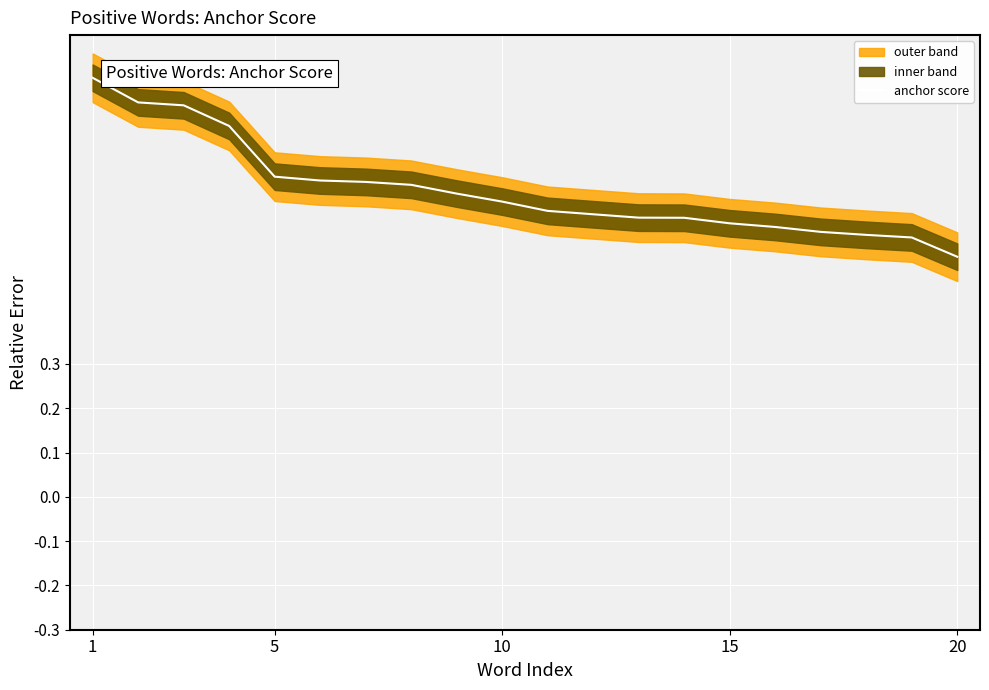

Is this an area chart (filled region under the line)?

No